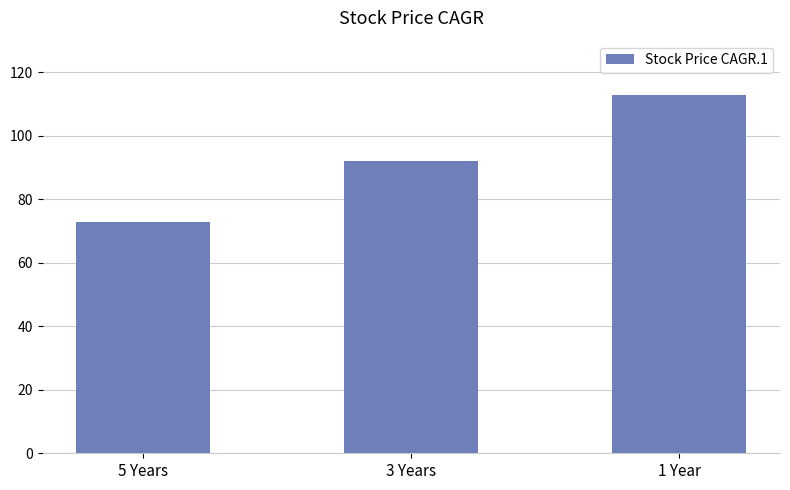

Between 5 Years and 1 Year, which is larger?

1 Year